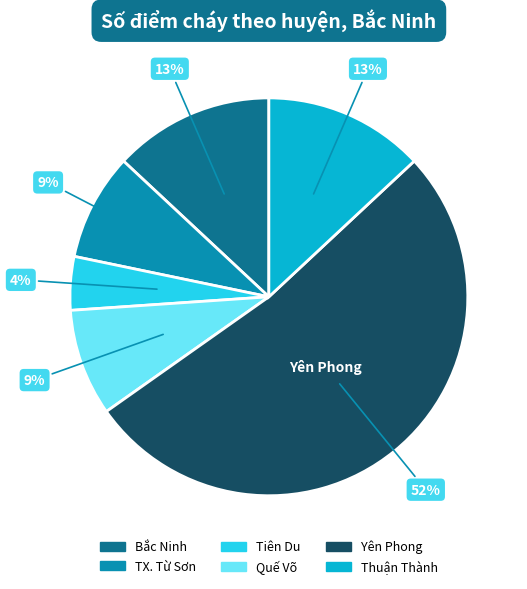

Which category has the biggest portion of the pie?

Yên Phong